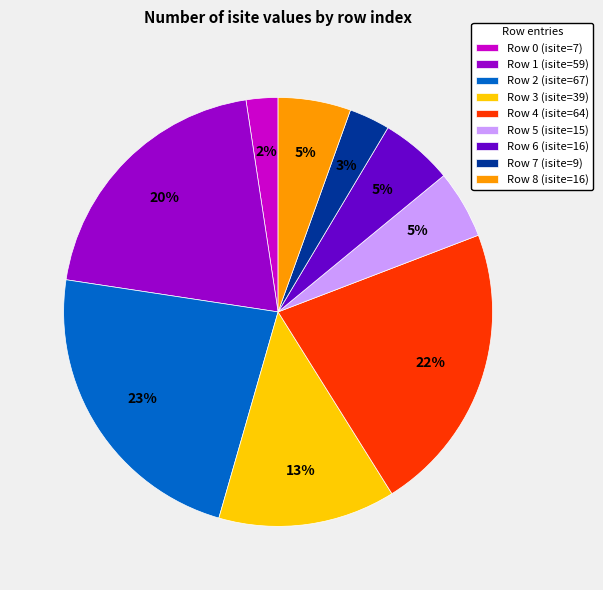

Is the sum of Row 1 (isite=59) and Row 6 (isite=16) greater than half?

No